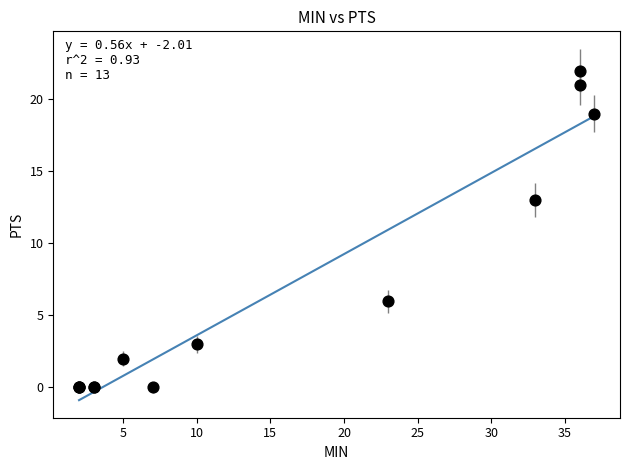

What Y value in the scatter plot is closest to 11?

13